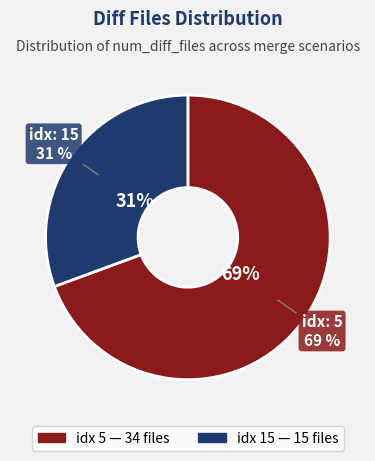

The 5 slice represents 69% of the pie. True or false?

True